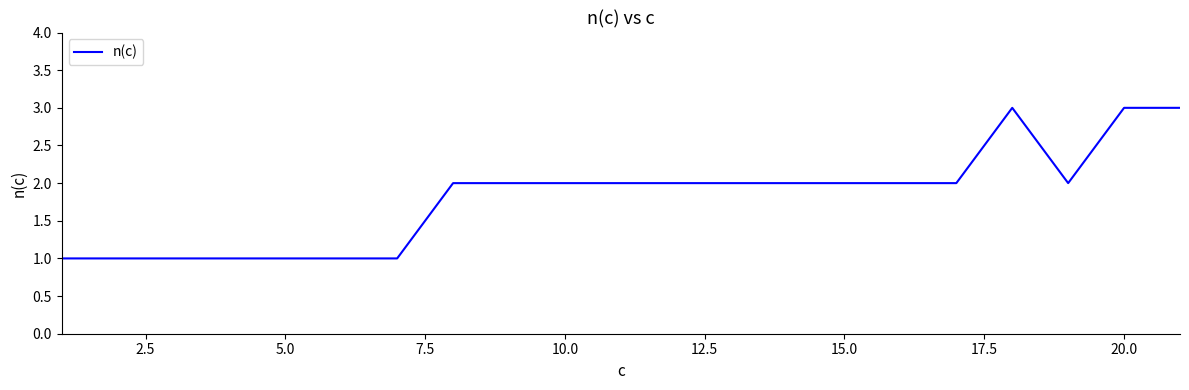

Does the chart have visible grid lines?

No